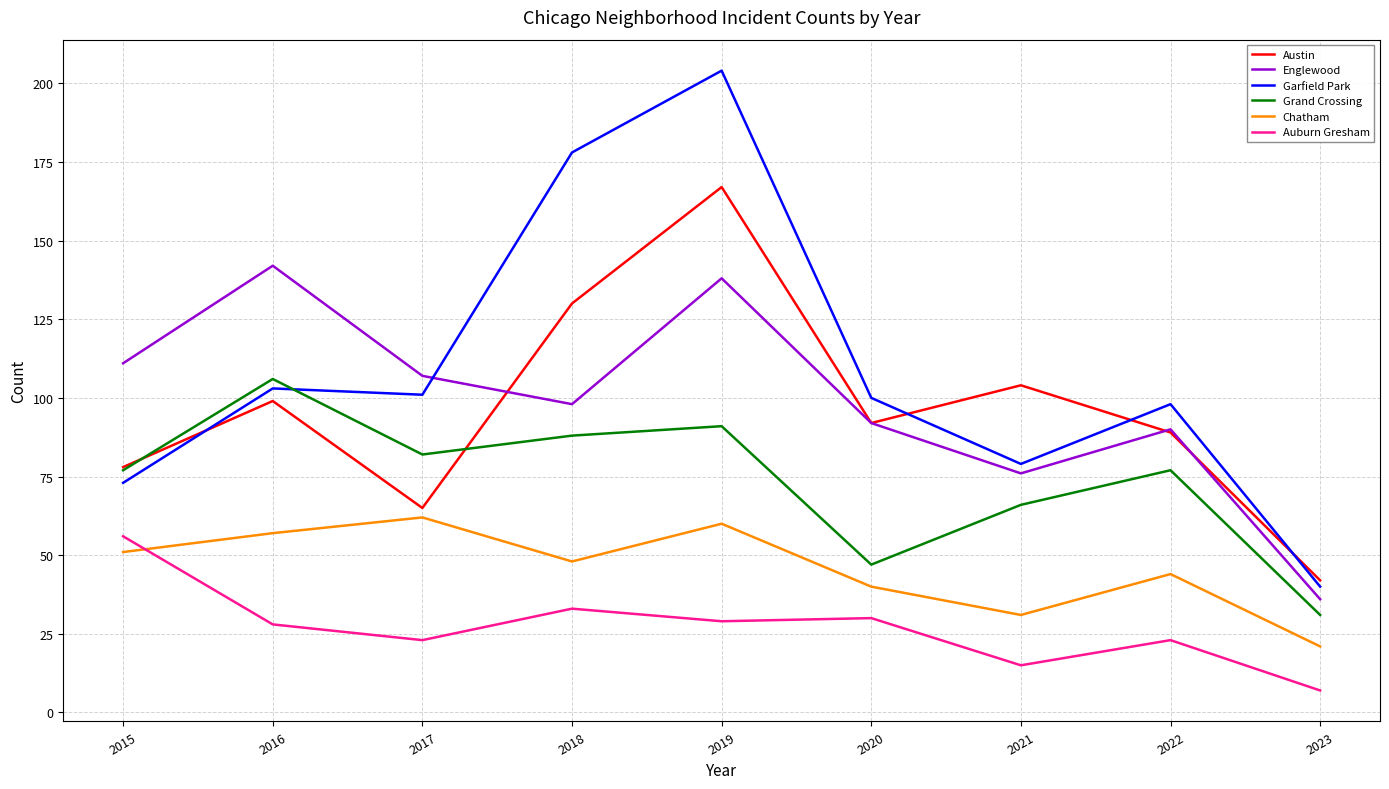

Which series has the largest total across all categories?

Garfield Park